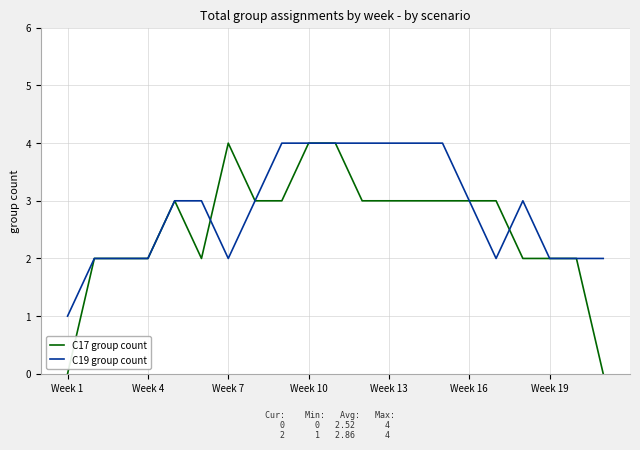

Is this an area chart (filled region under the line)?

No